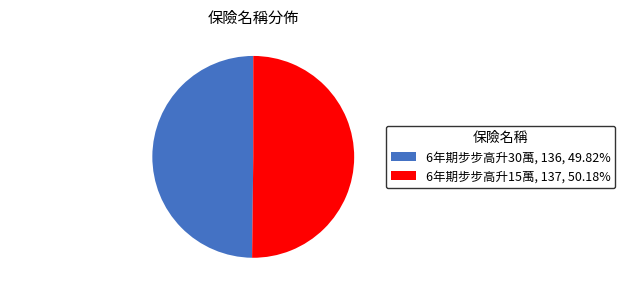

Approximately how many times larger is the value at 6年期步步高升15萬, 137, 50.18% compared to 6年期步步高升30萬, 136, 49.82%?

1.0